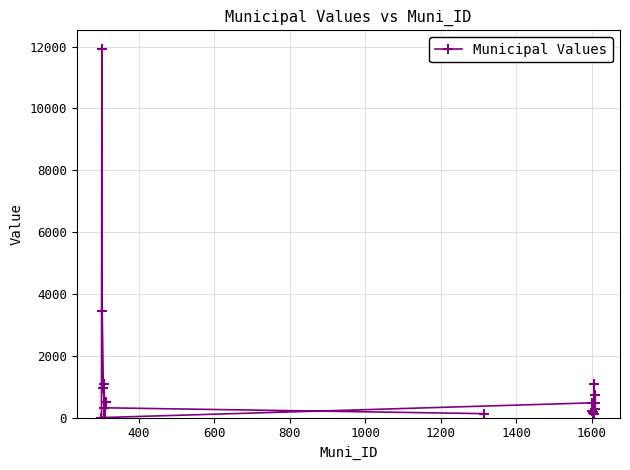

What is the average value?

1113.8